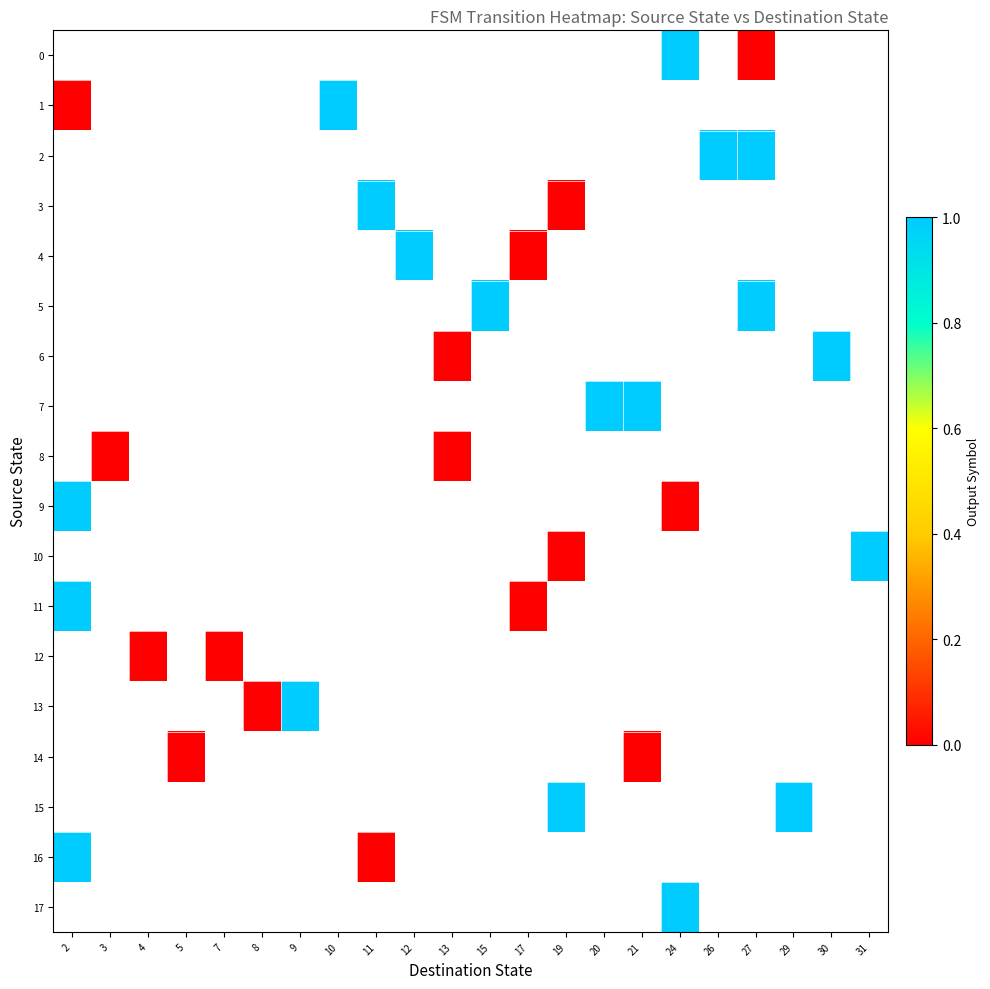

How many data points does each series have?

22